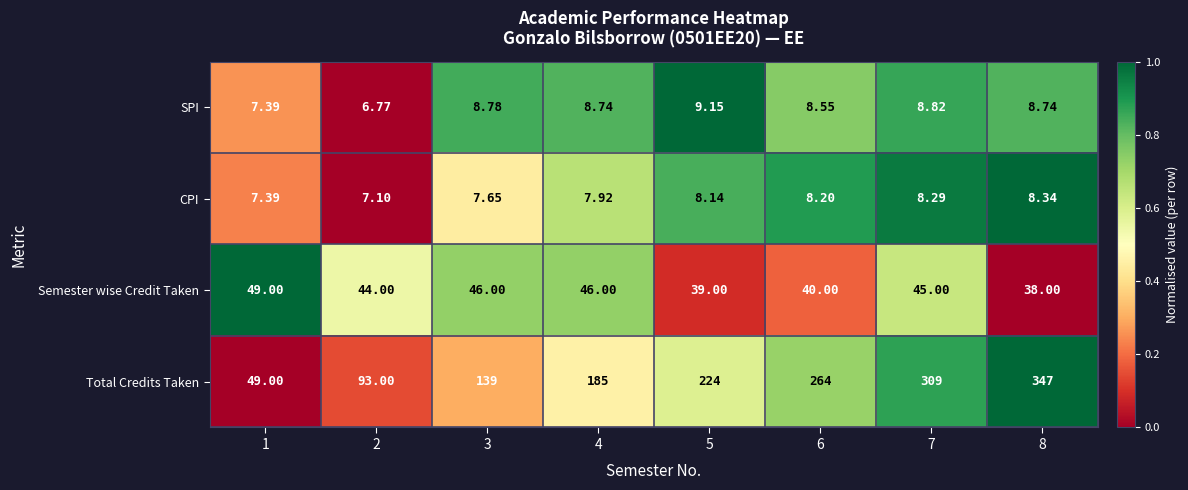

Which series has the largest total across all categories?

Total Credits Taken